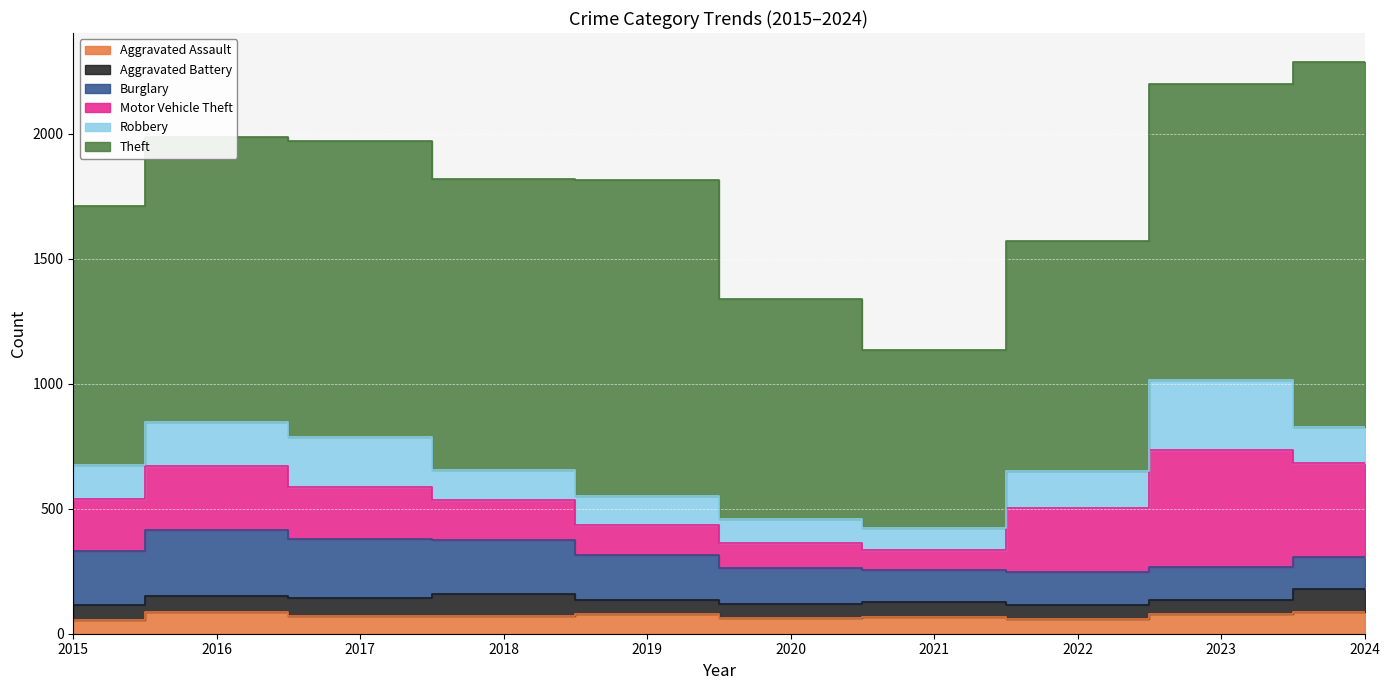

What is the value of the Aggravated Assault point at the 8th from the left?

60